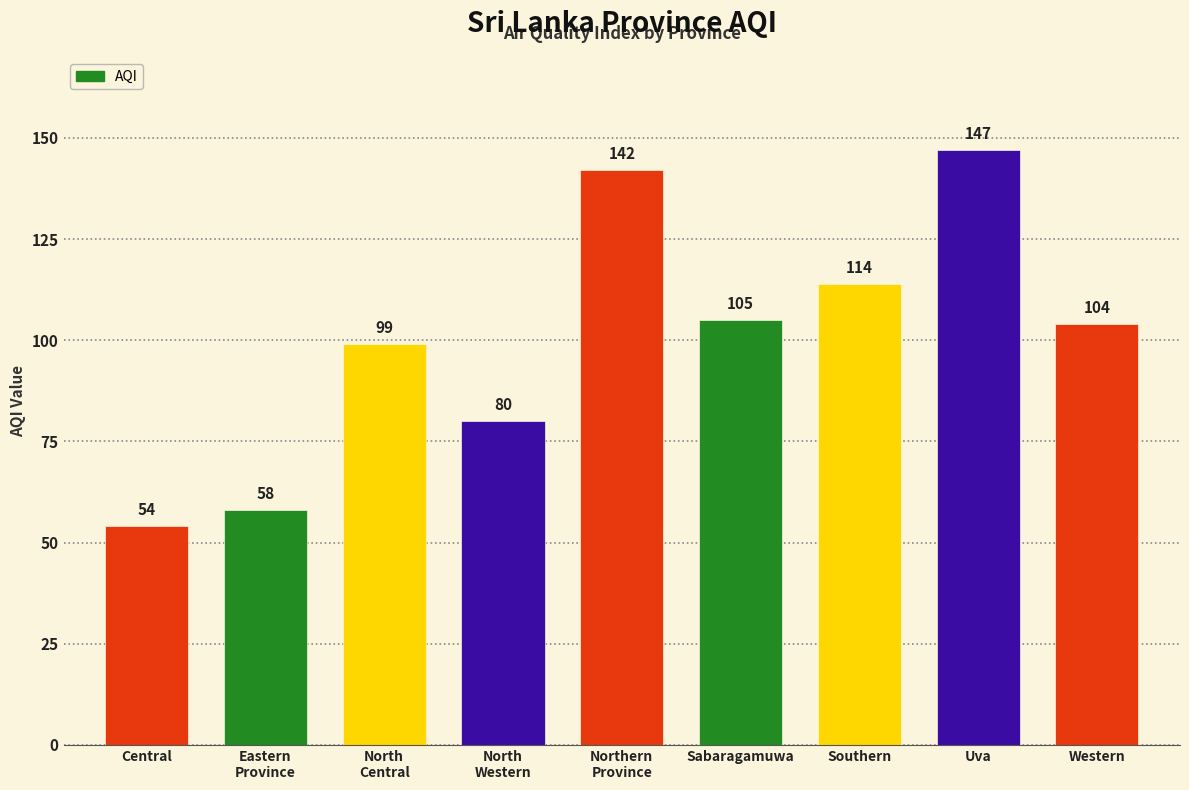

Rank the categories by value from highest to lowest.

Uva, Northern
Province, Southern, Sabaragamuwa, Western, North
Central, North
Western, Eastern
Province, Central